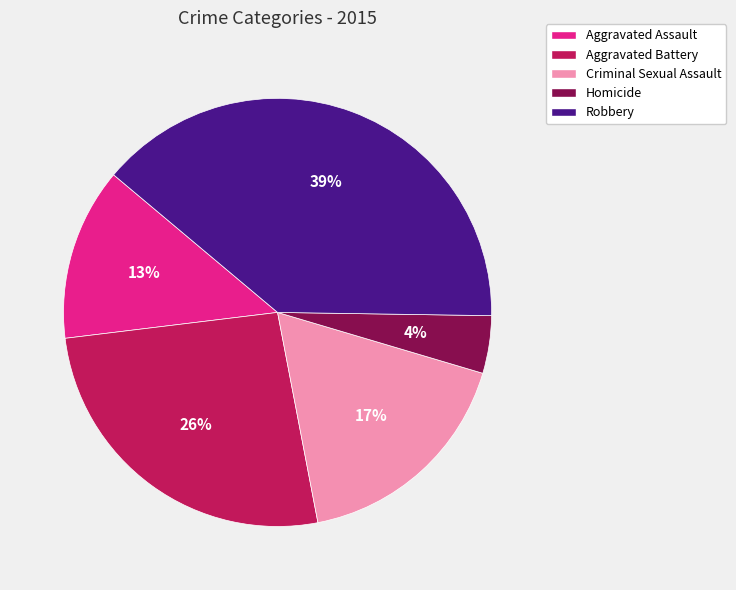

To the nearest percent, what percentage of the pie is Aggravated Assault?

13%